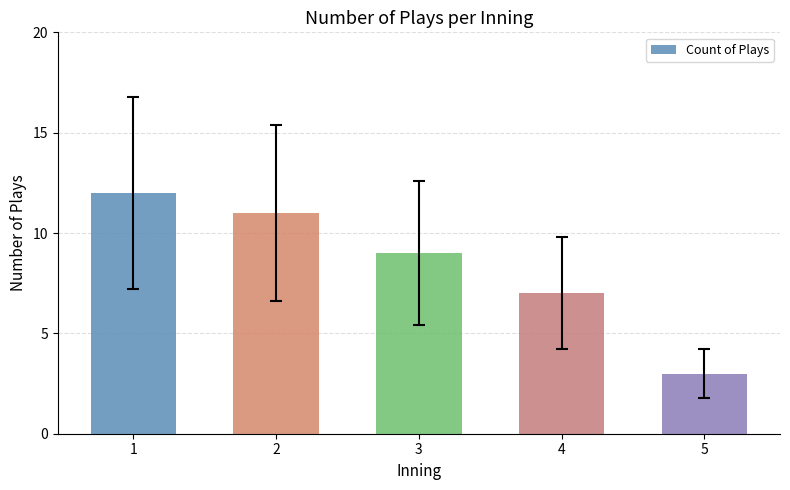

What is the smallest value displayed?

3